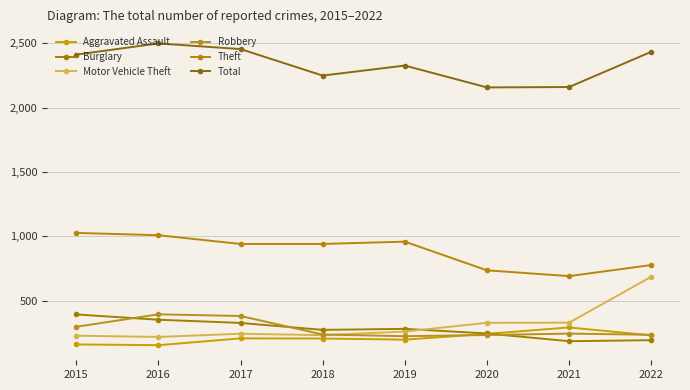

What is the maximum value shown in the chart?

2500